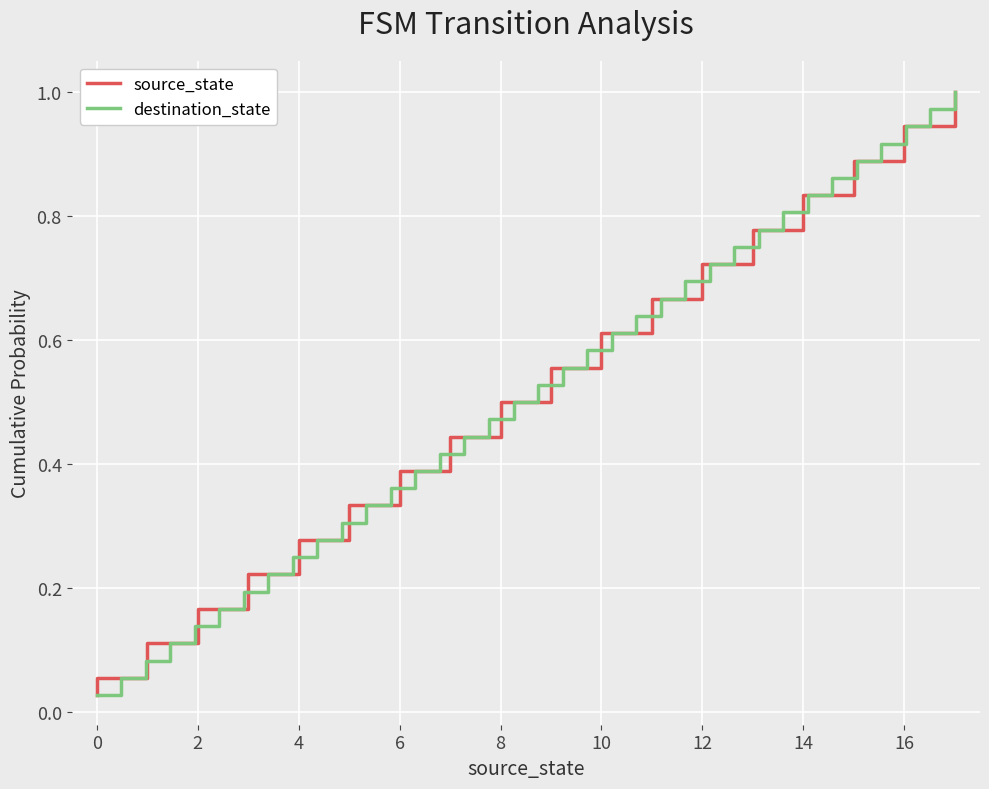

At how many categories does at least one series exceed 0?

36